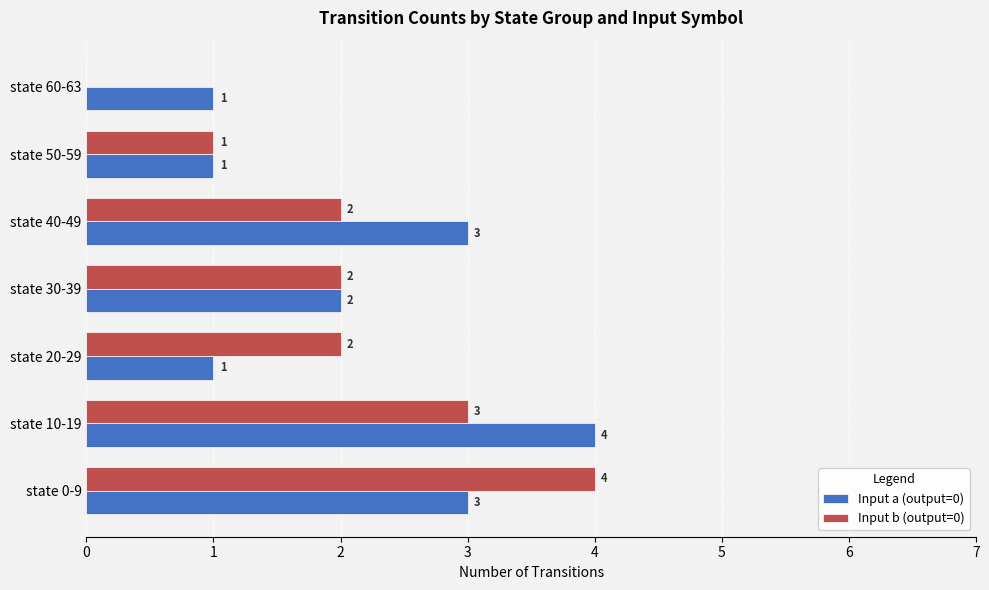

What is the sum of the Input a (output=0) values at state 10-19 and state 40-49?

7